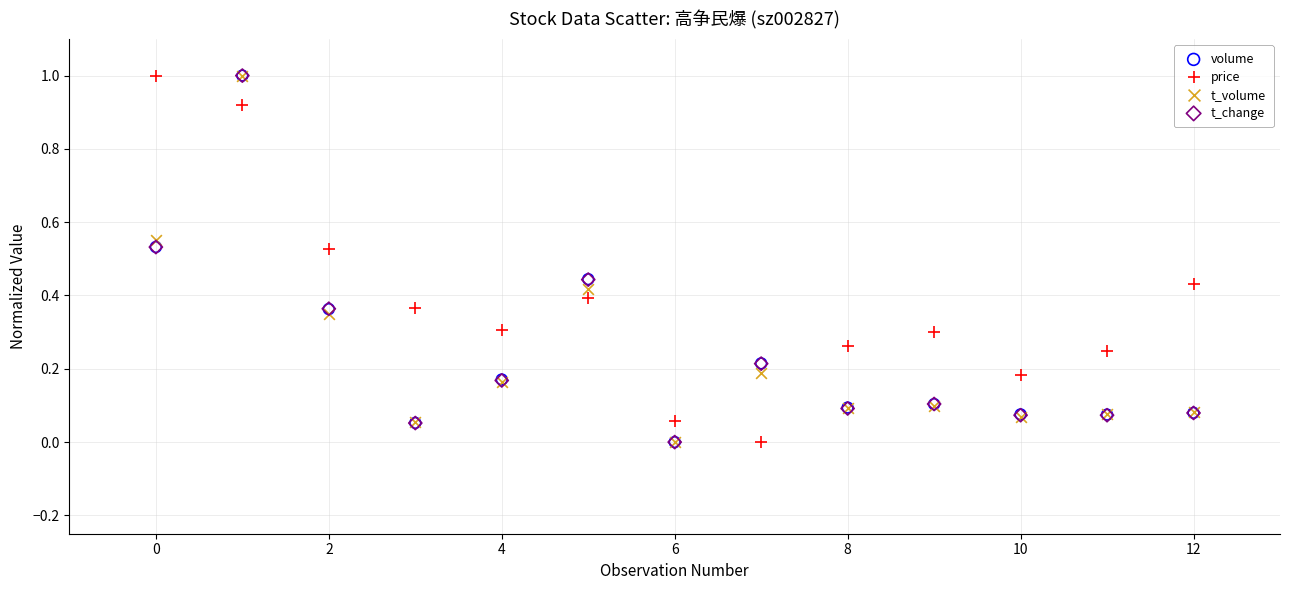

What are all the series names shown in the legend?

volume, price, t_volume, t_change